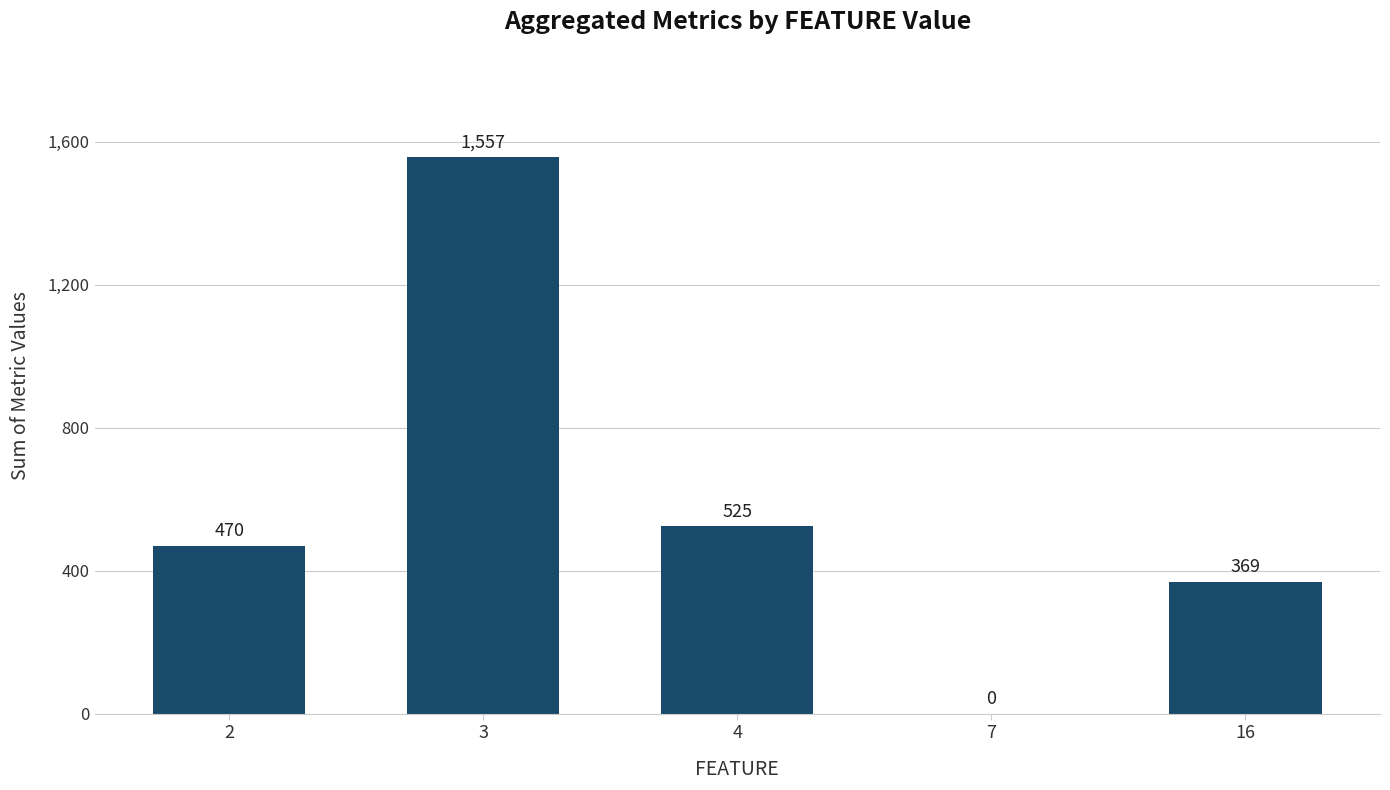

Where is the data nearest to the value 778?

4